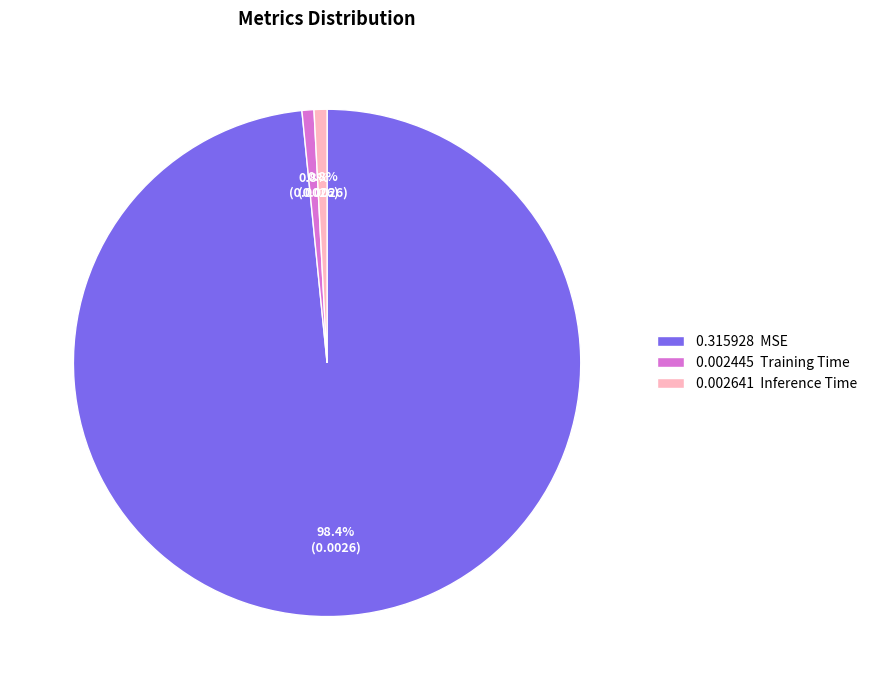

Do 0.002445 Training Time and 0.002641 Inference Time together represent more than half of the pie?

No